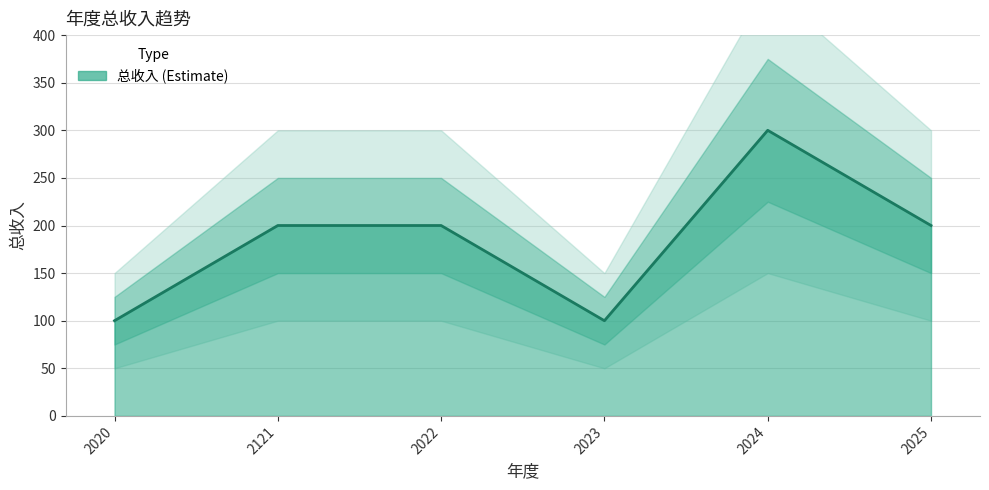

What is the approximate value at 2024, to the nearest 50?

300